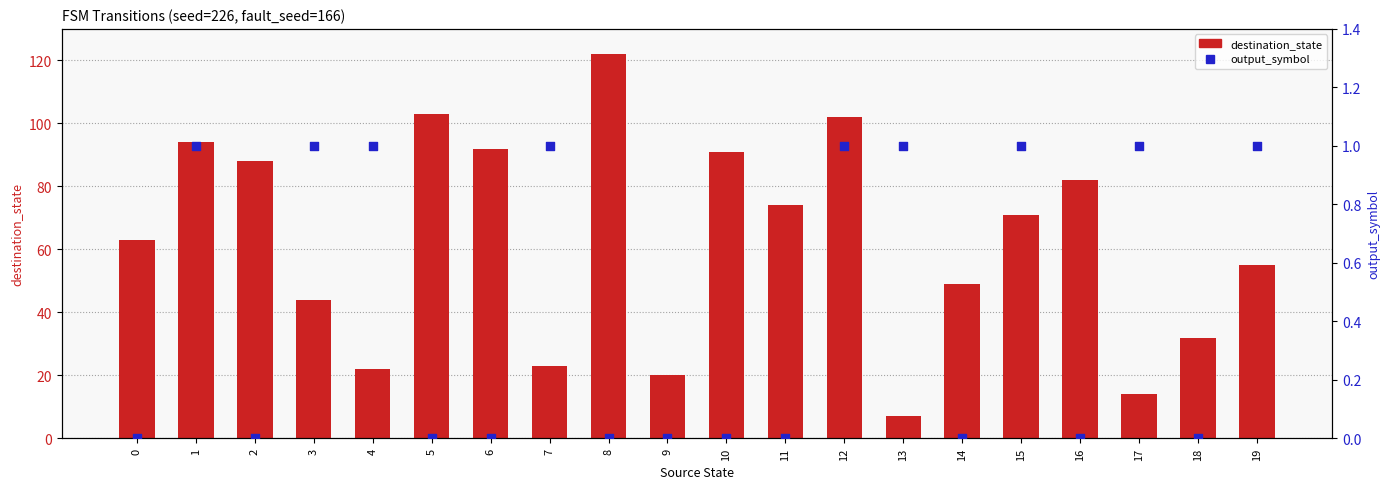

Which series has the widest spread of Y values?

destination_state